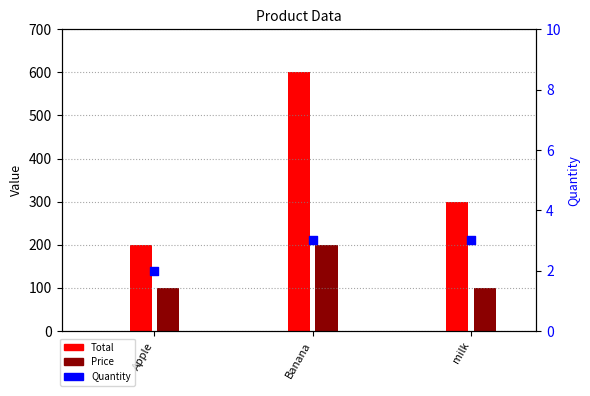

Which has a higher value, Apple or Banana?

Banana